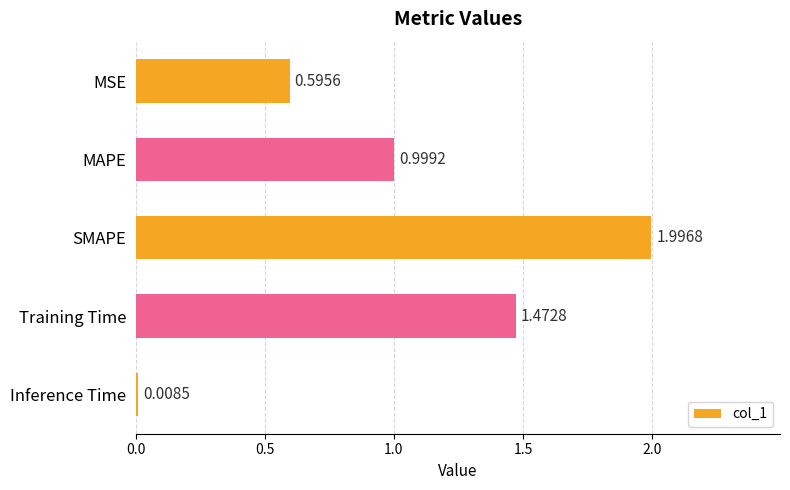

Which category has the lowest value across all series?

Inference Time